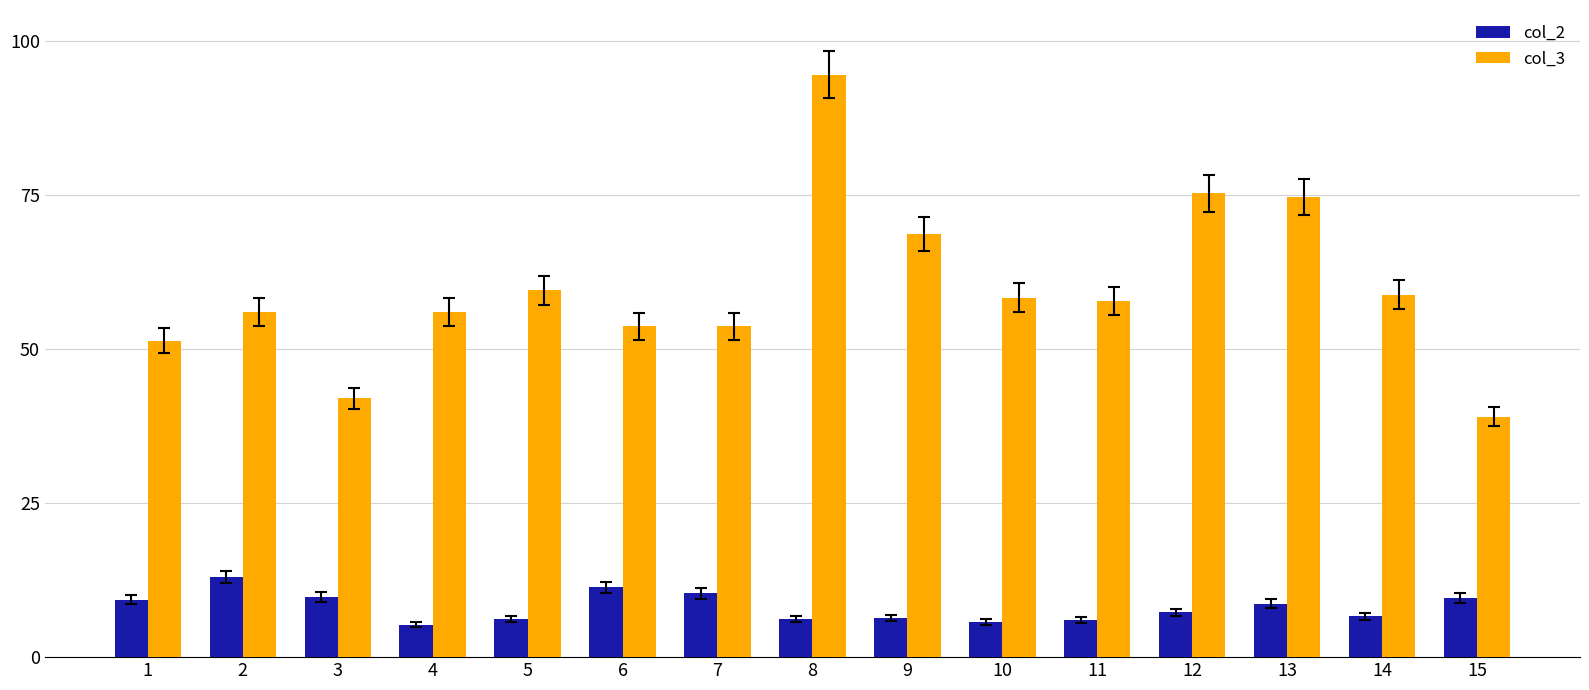

Which series has the largest range (max minus min)?

col_3